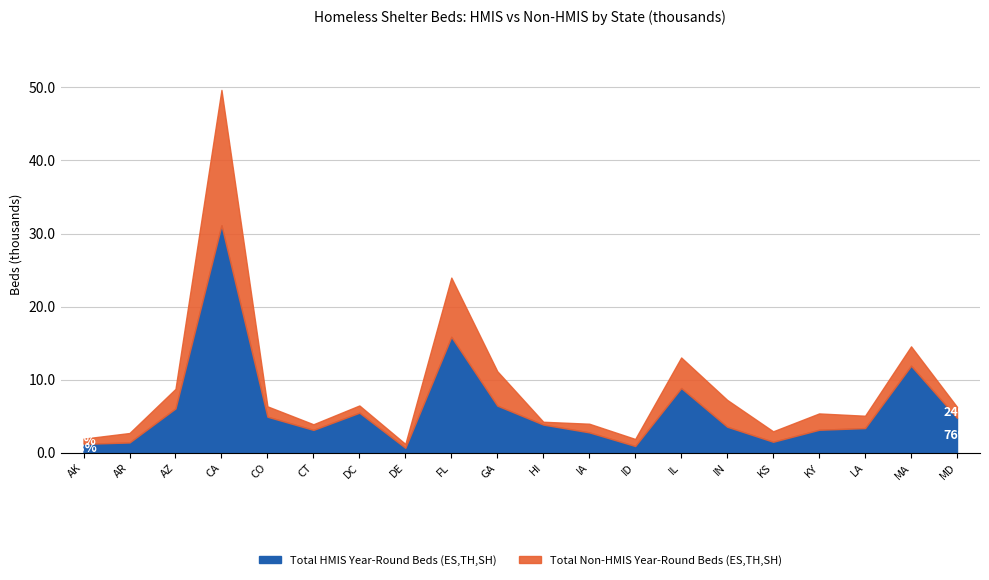

Does the chart have visible grid lines?

Yes